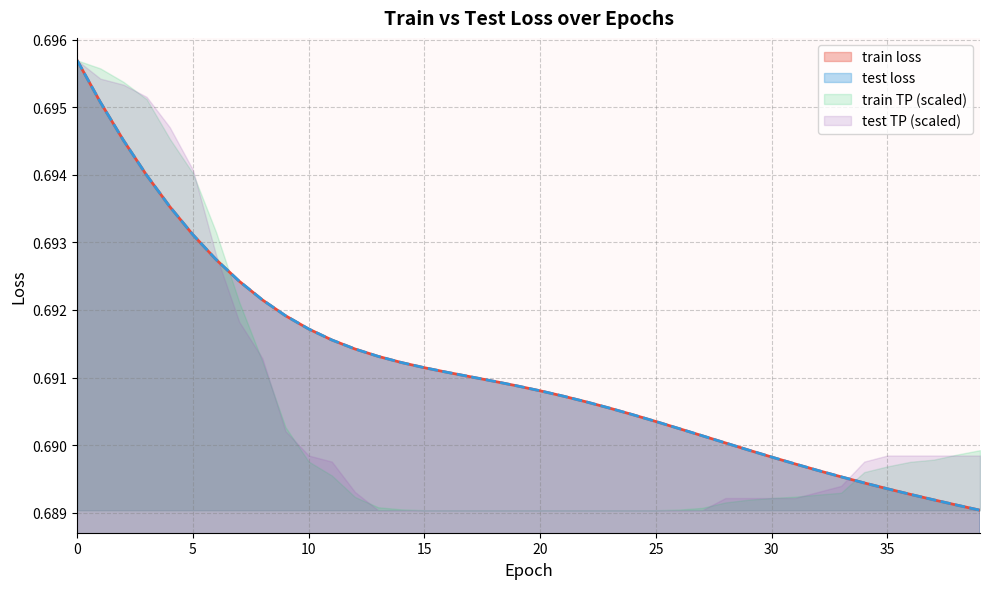

The train loss series shows 0.7 at 21. True or false?

True